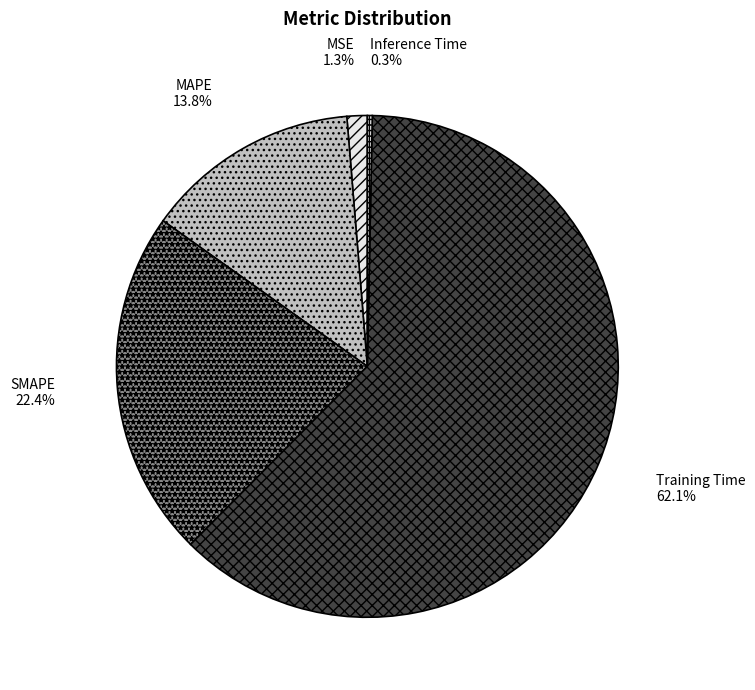

Which has a higher value, Inference Time or Training Time?

Training Time